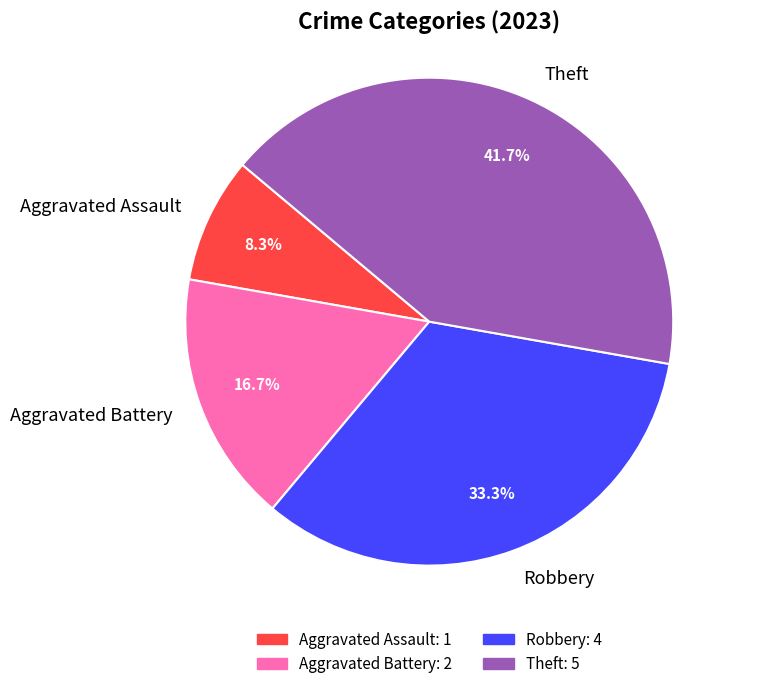

Approximately how many times larger is the value at Aggravated Assault compared to Theft?

0.2